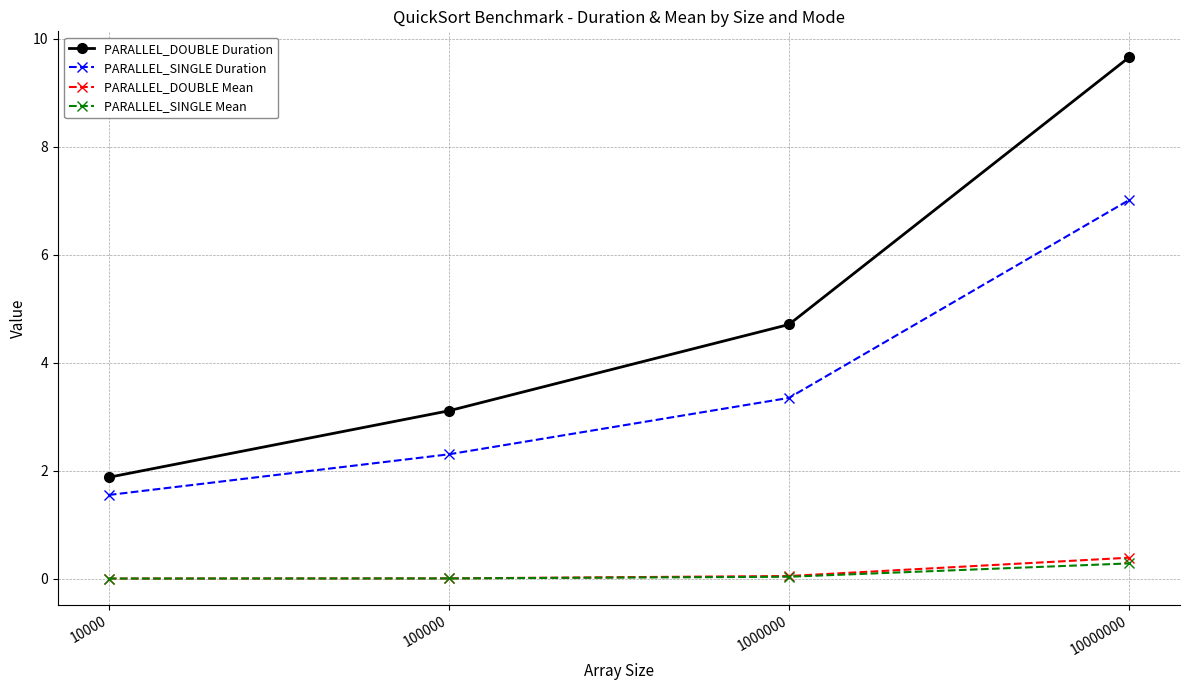

How many lines are shown in the chart?

4